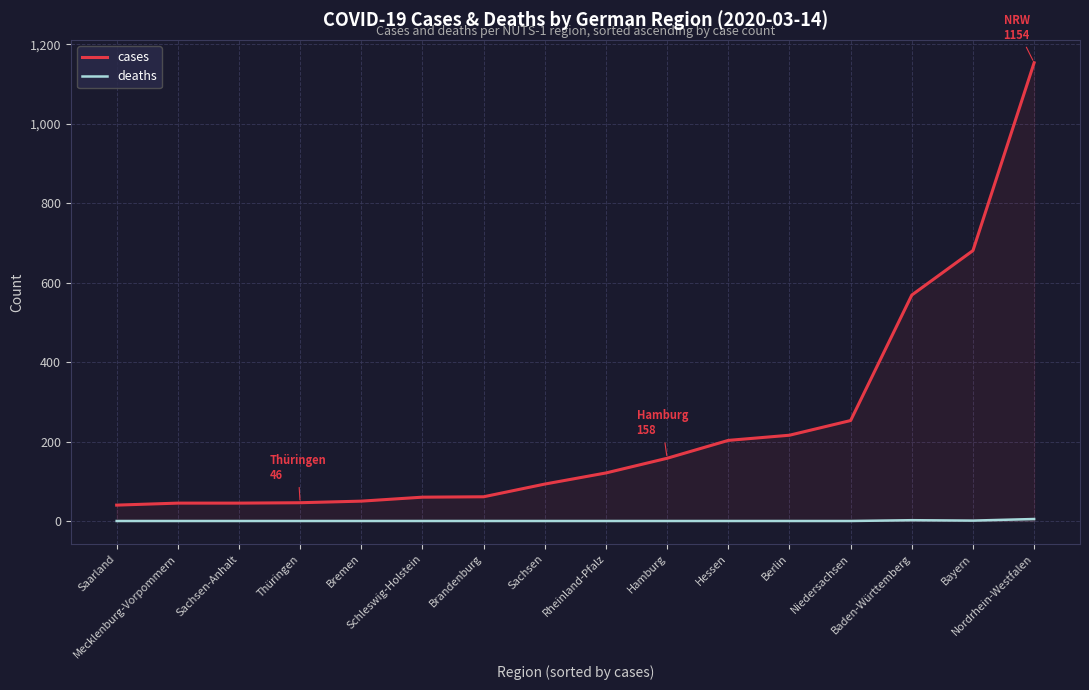

Is the value of deaths at Niedersachsen greater than the value of cases at Hamburg?

No